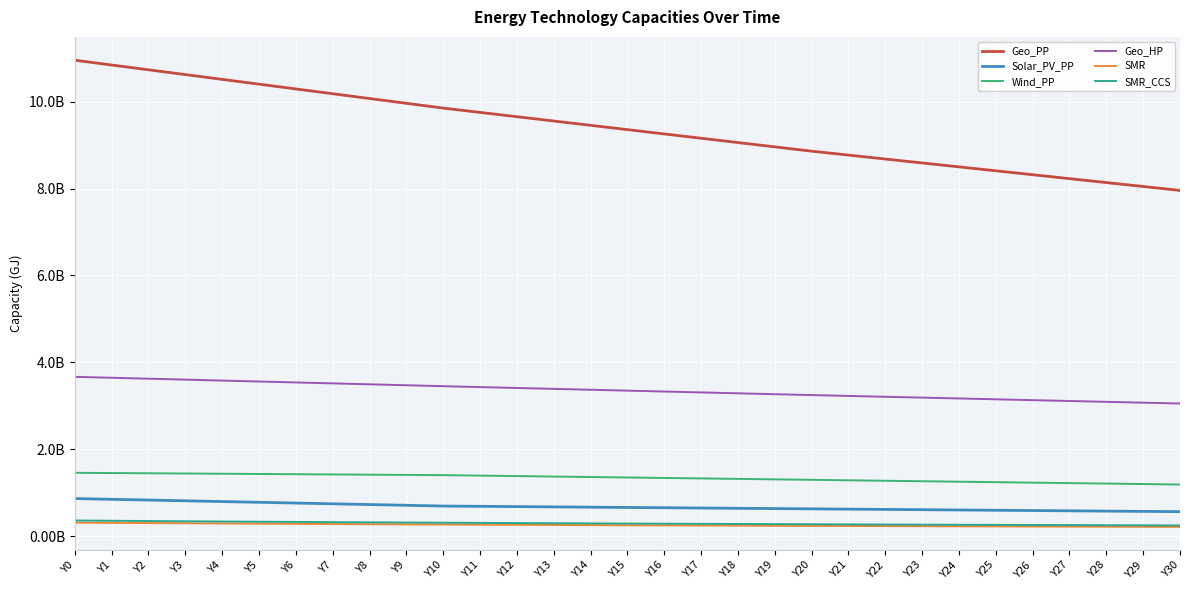

True or false: Wind_PP and Geo_PP cross at least once.

False